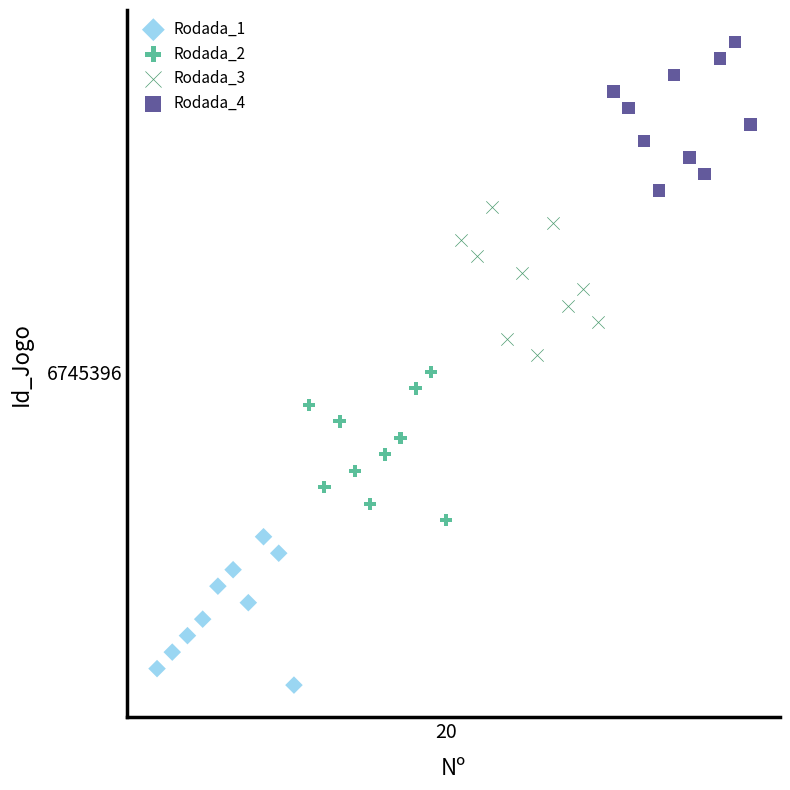

Which series contains the lowest Y value?

Rodada_1